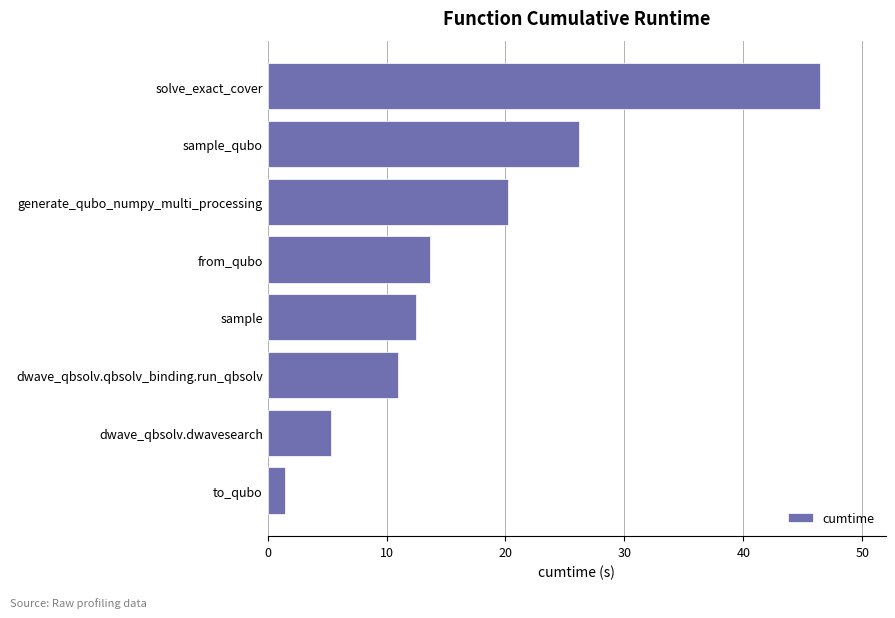

What is the difference between the values at solve_exact_cover and to_qubo?

44.9